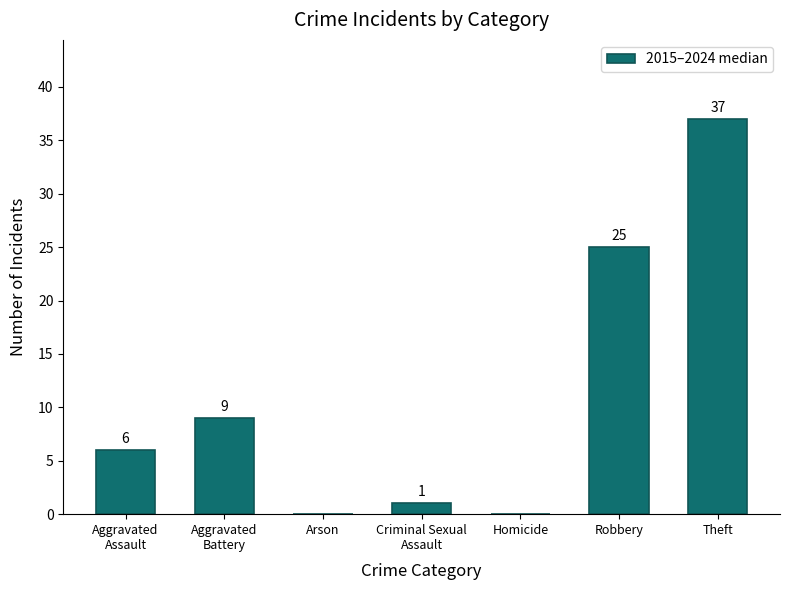

What value does the data have at Aggravated
Assault?

6